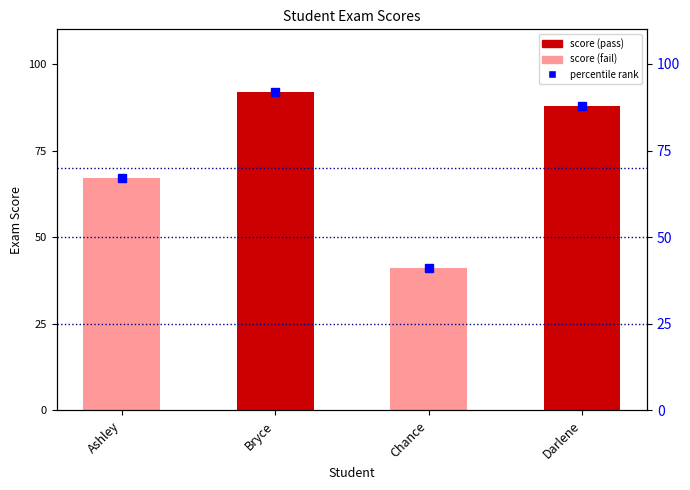

What is the sum of all values?

288